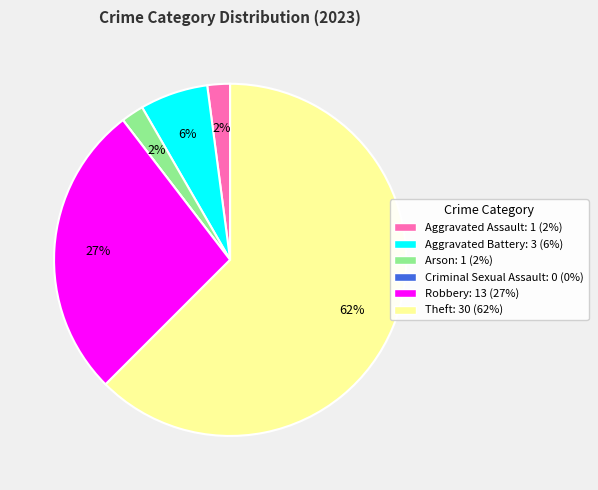

To the nearest percent, what portion does Arson represent?

2%